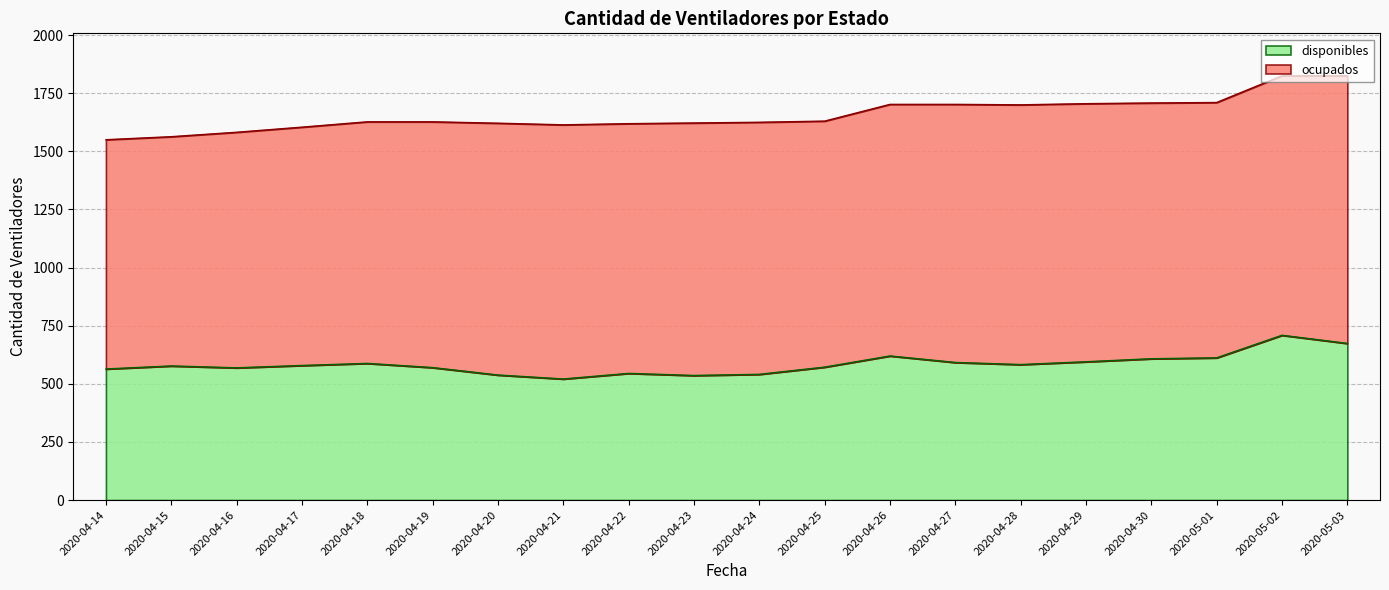

Which category has the lowest value across all series?

2020-04-21